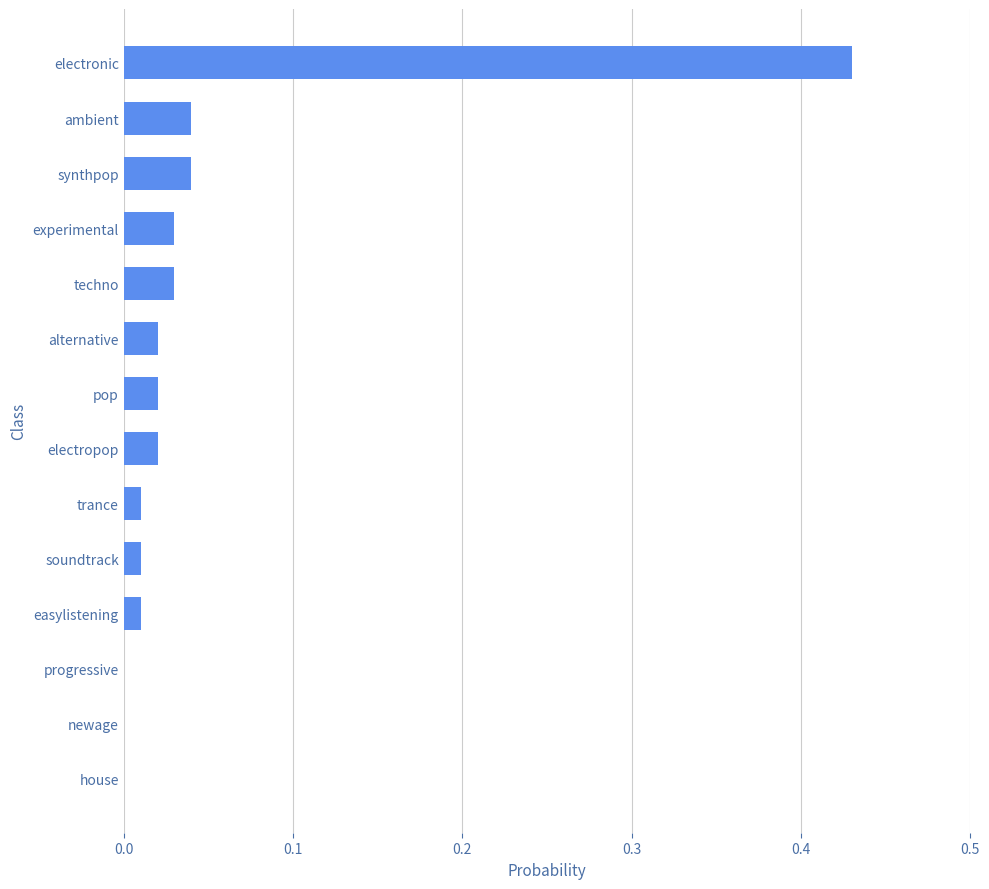

Are the bars horizontal?

Yes